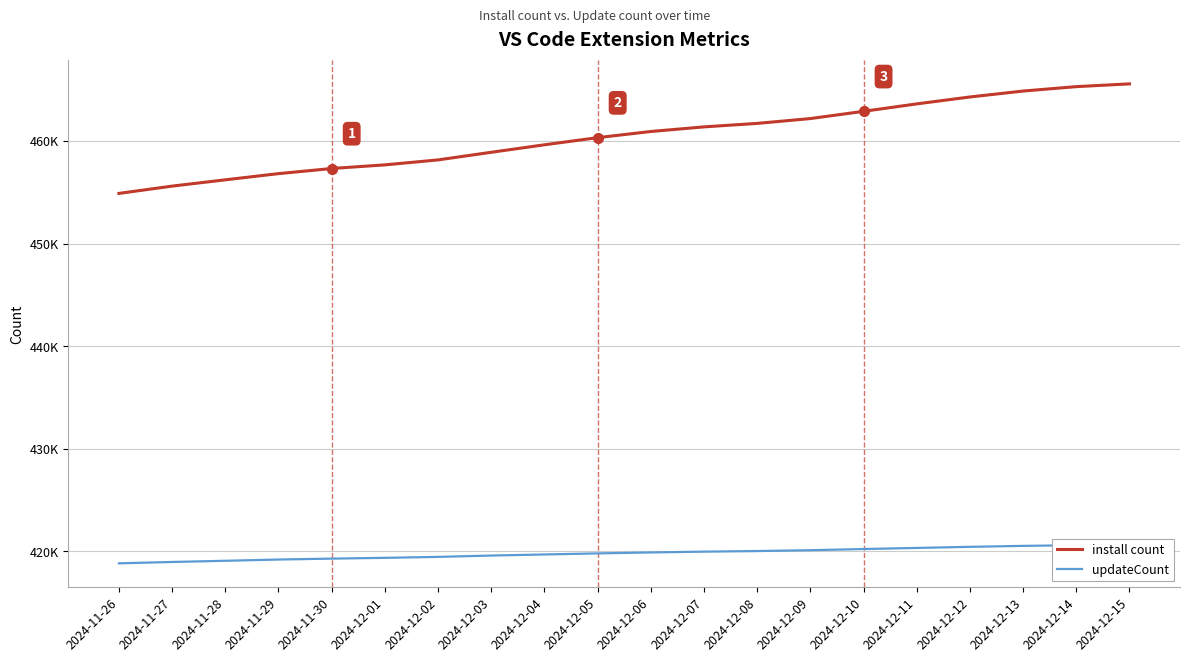

Which series changed the most between 2024-11-29 and 2024-12-07?

install count